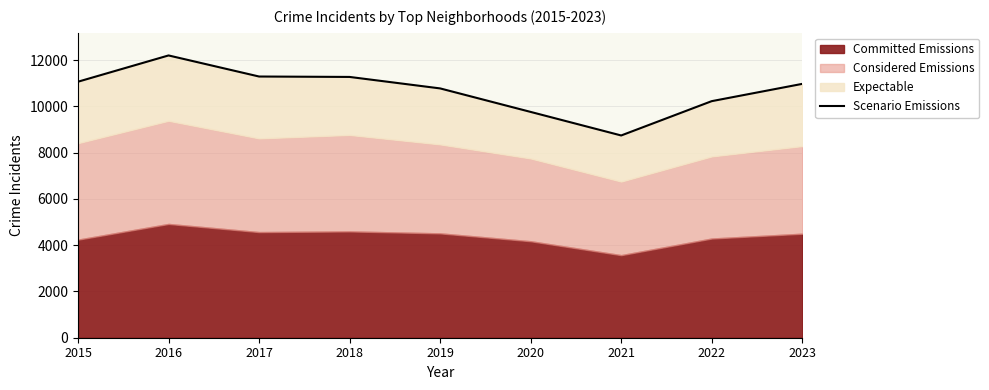

What is the sum of all values?

96304